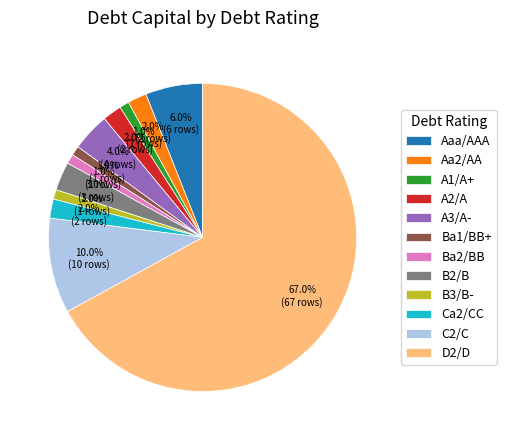

How many slices are in this pie chart?

12